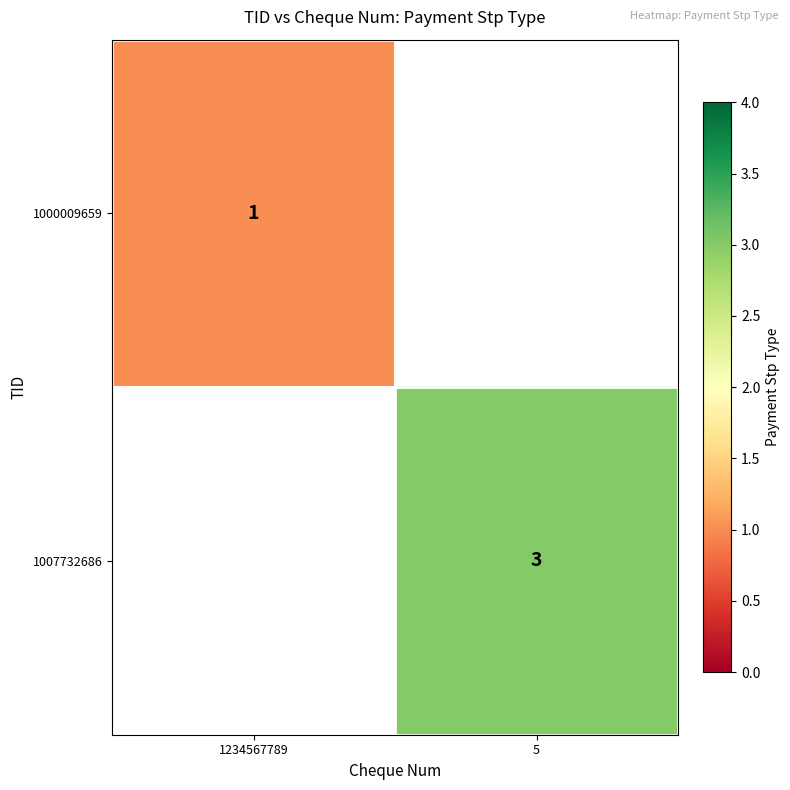

The value of 1000009659 at 1234567789 is 1. True or false?

True